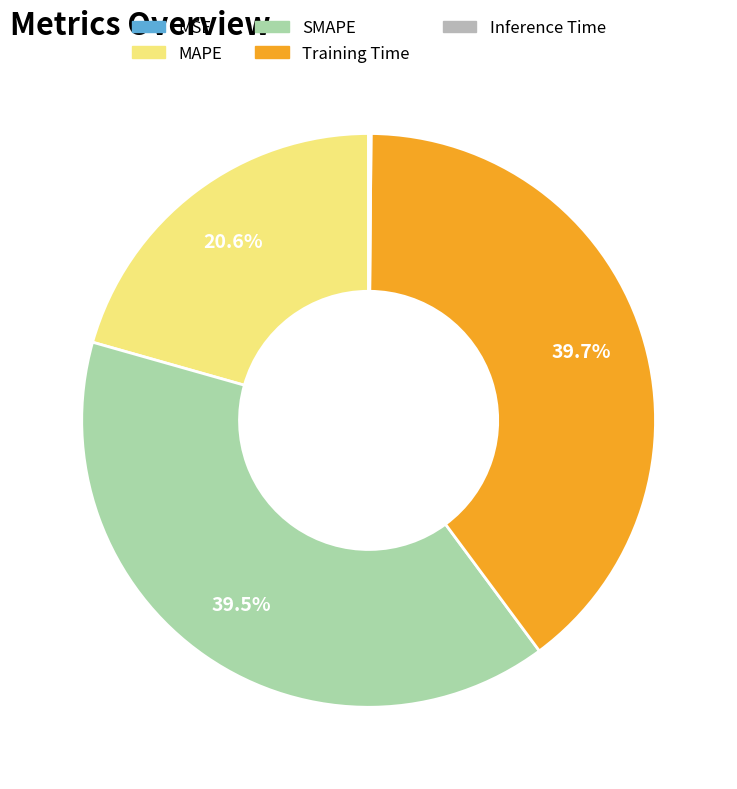

Is SMAPE the majority of the pie?

No